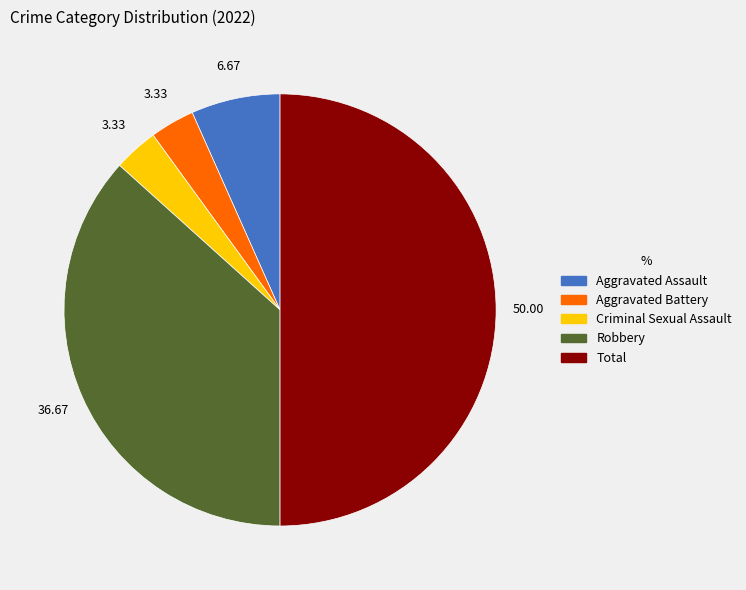

Do Aggravated Assault and Aggravated Battery together represent more than half of the pie?

No